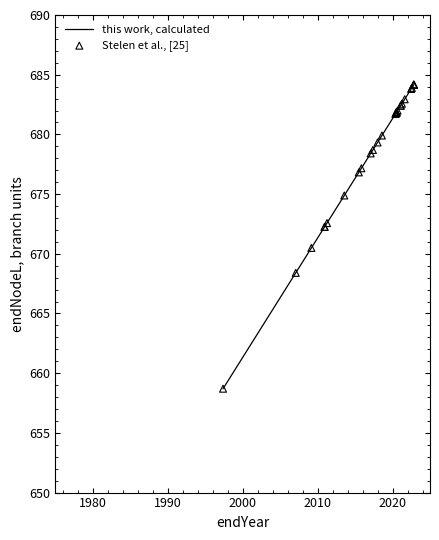

What are all the series names shown in the legend?

this work, calculated, Stelen et al., [25]